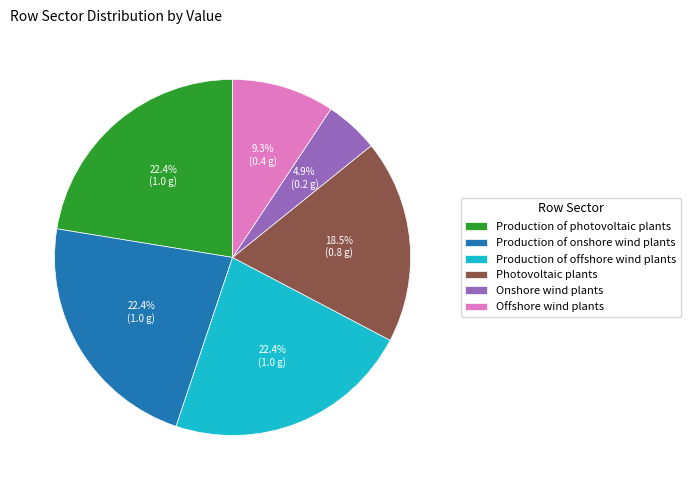

Between Offshore wind plants and Onshore wind plants, which is larger?

Offshore wind plants